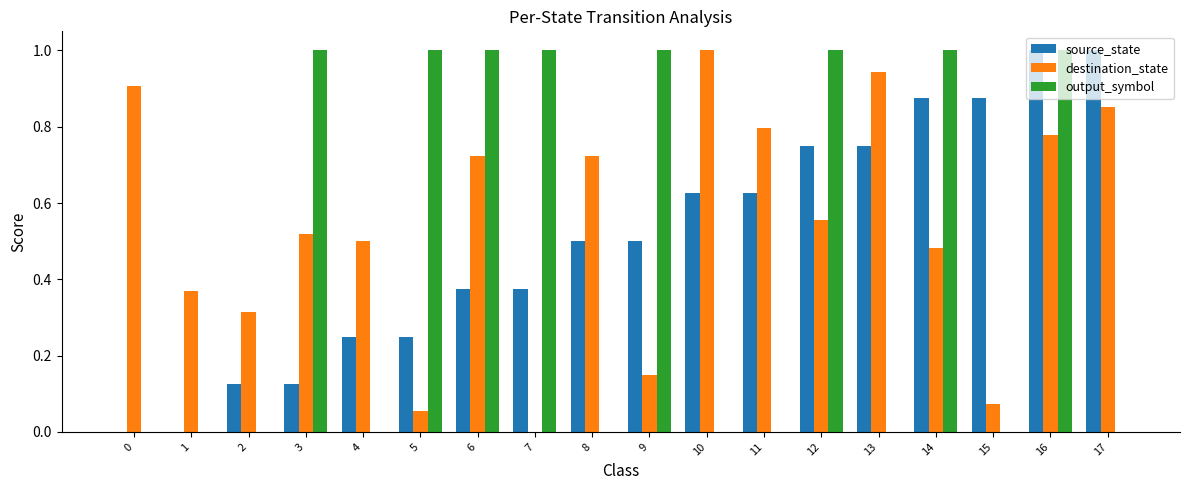

True or false: source_state has a value of 0.4 at 5.

False